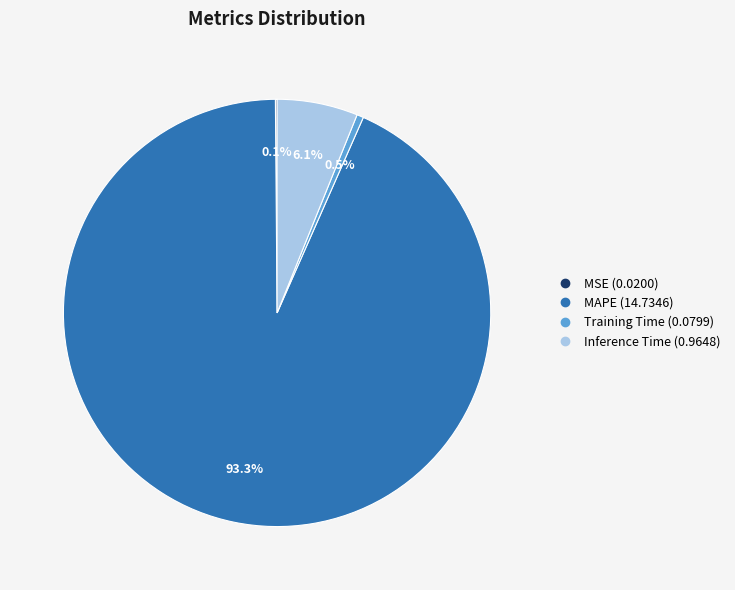

Which category has the biggest portion of the pie?

MAPE